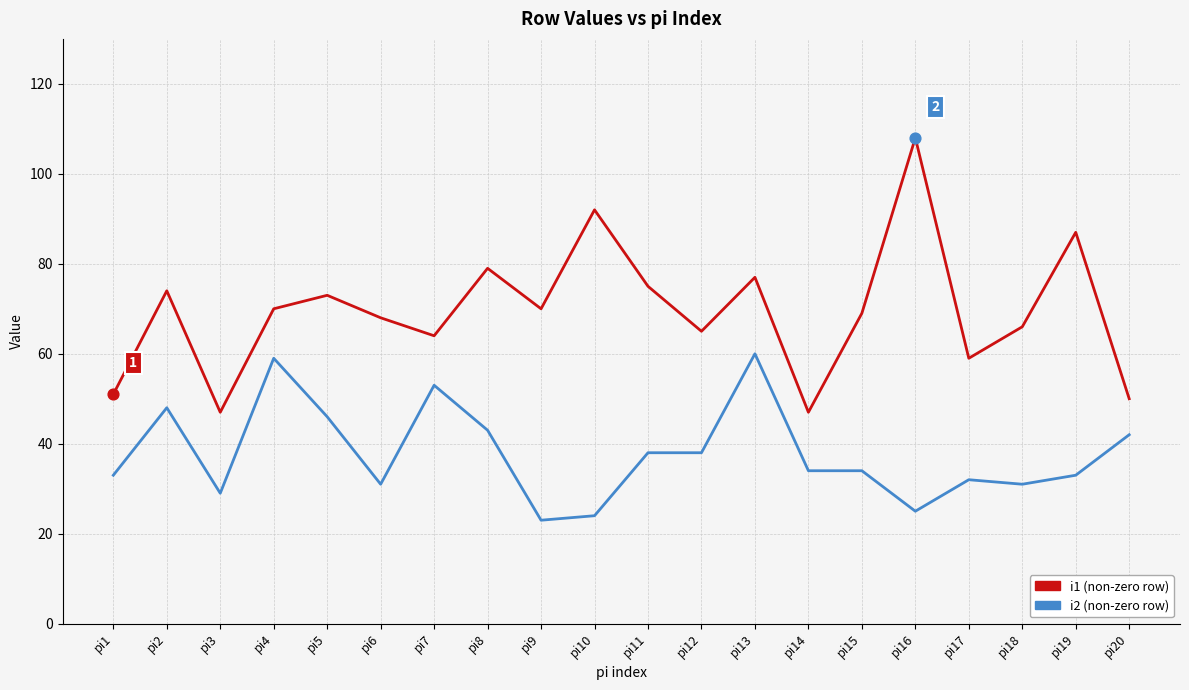

Which series has the largest total across all categories?

i1 (non-zero row)